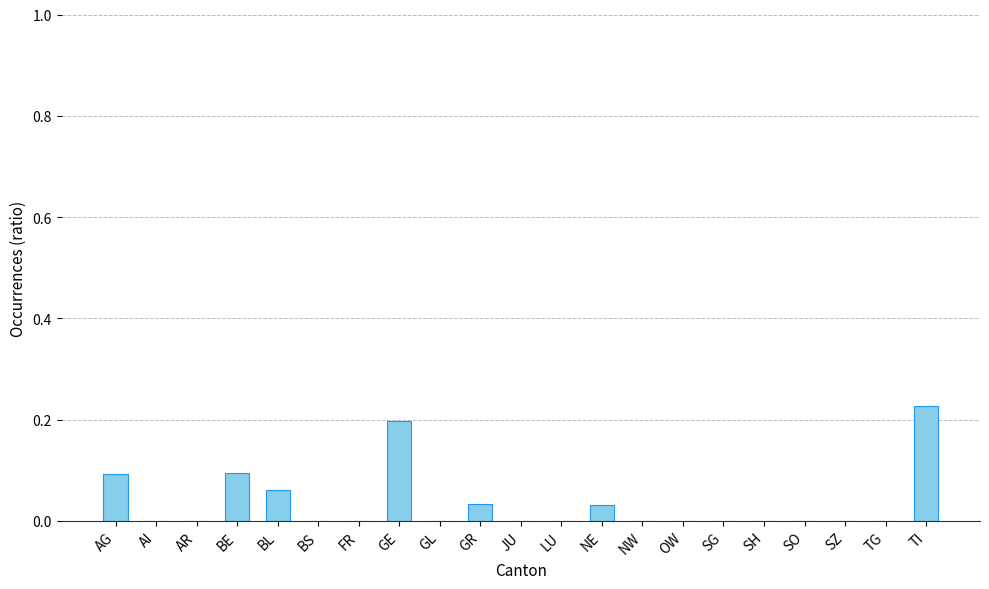

Is it true that the value at GE is 0.2?

True